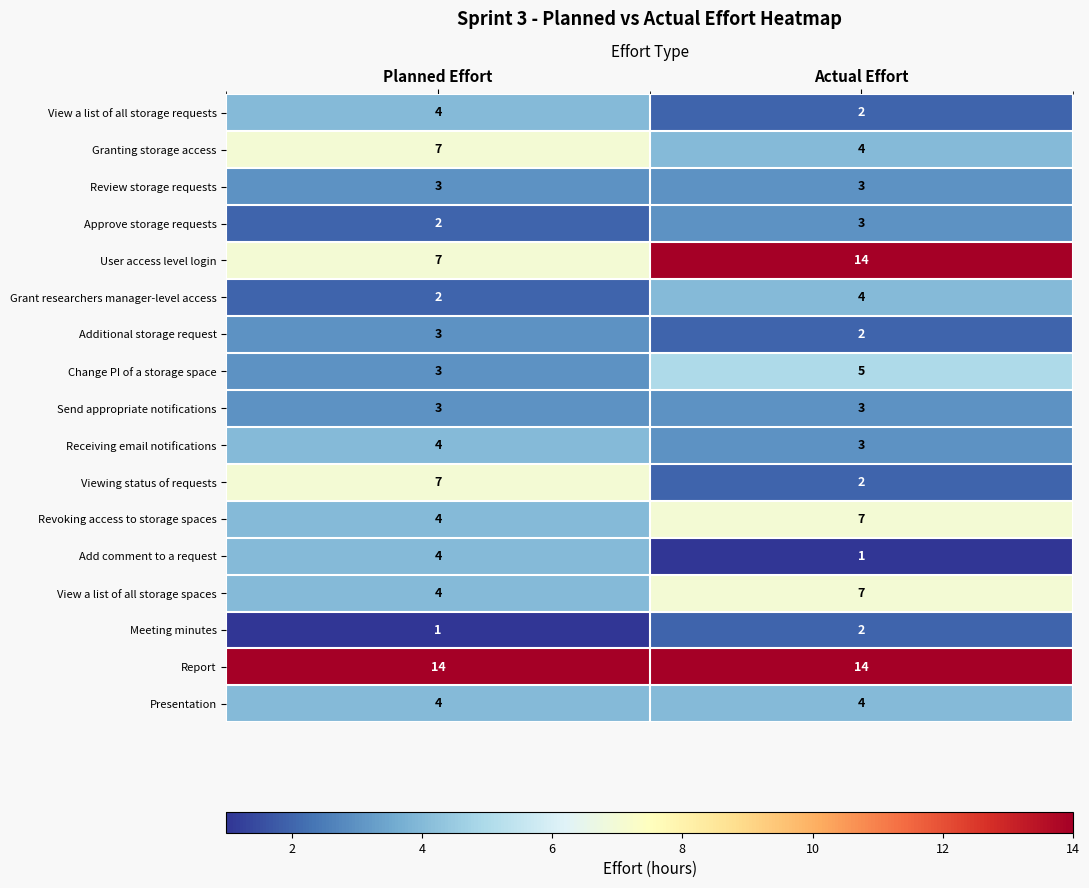

Rank the categories by View a list of all storage spaces value from highest to lowest.

Actual Effort, Planned Effort